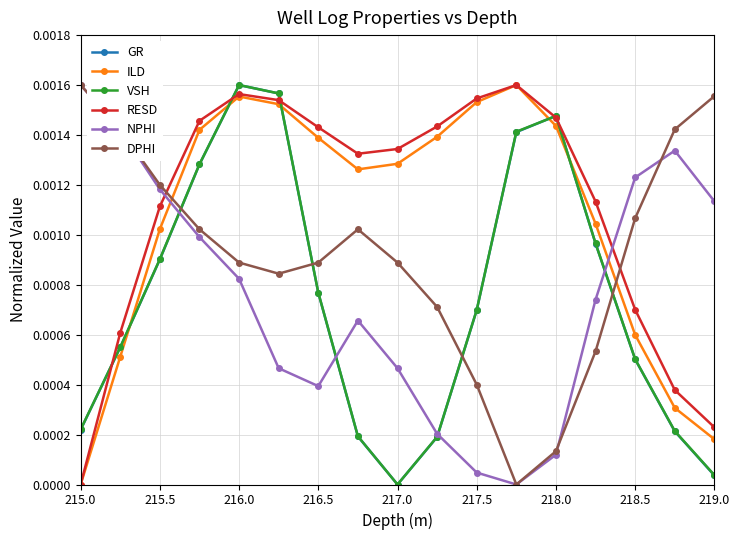

Which series has the largest total across all categories?

RESD